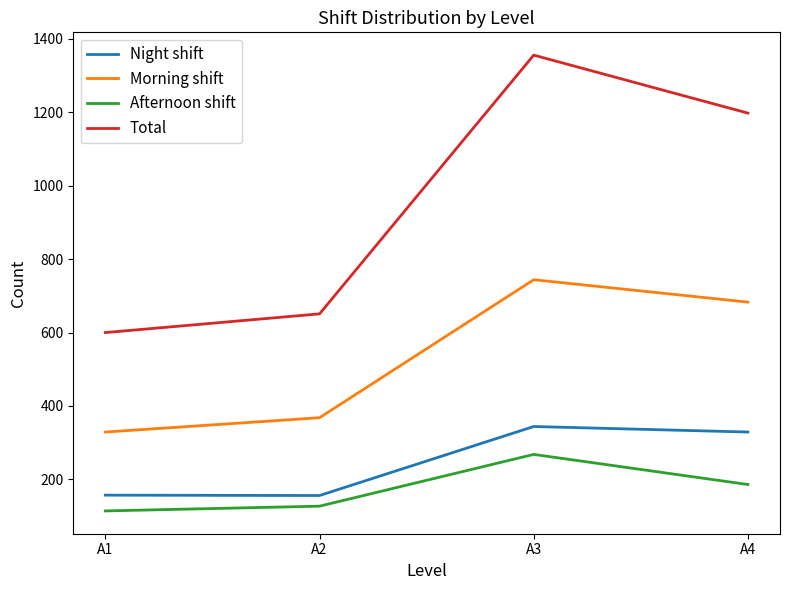

Rank the categories by Total value from lowest to highest.

A1, A2, A4, A3